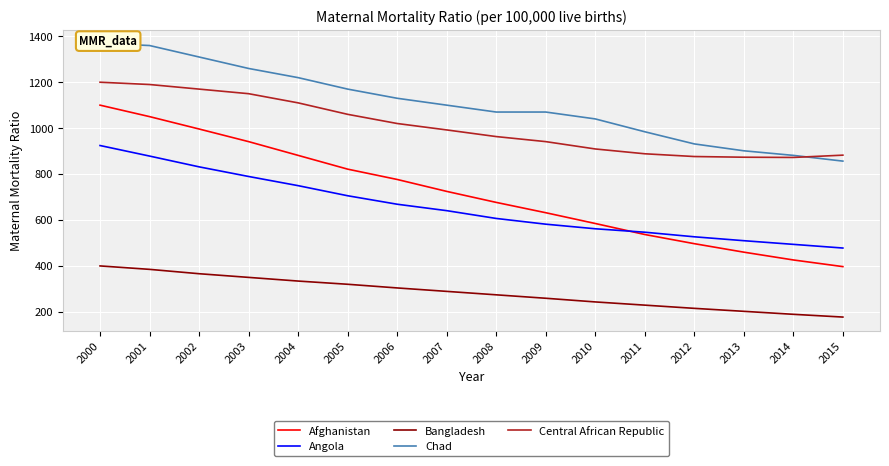

What is the difference between the maximum and minimum values in the Bangladesh series?

223